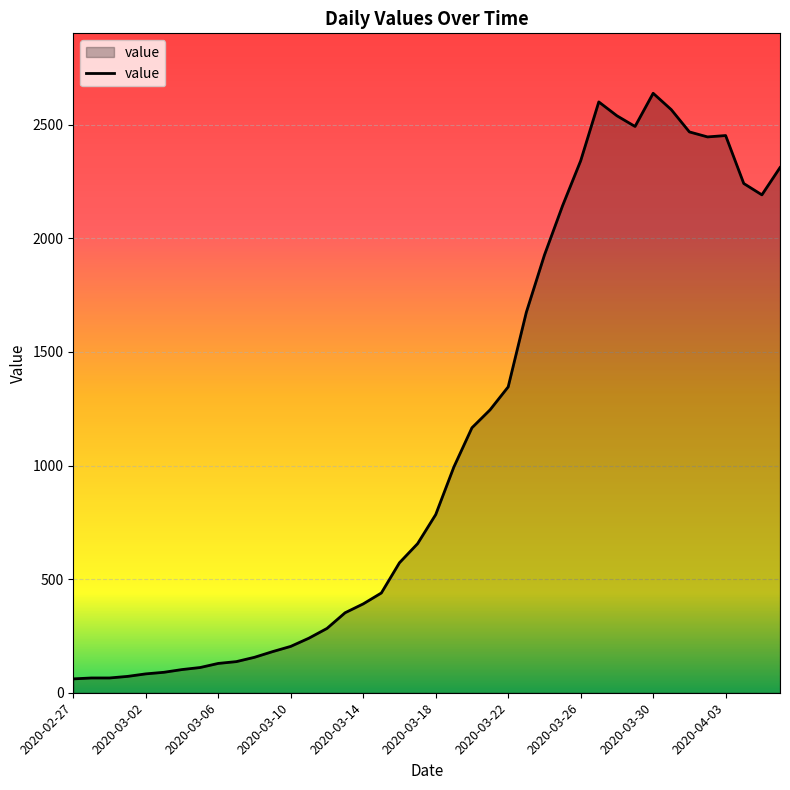

What is the maximum value shown in the chart?

2638